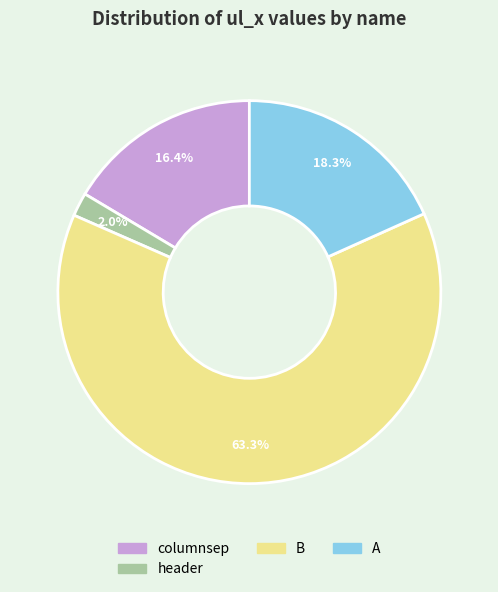

To the nearest percent, what is the difference between the largest and smallest slice percentages?

61%